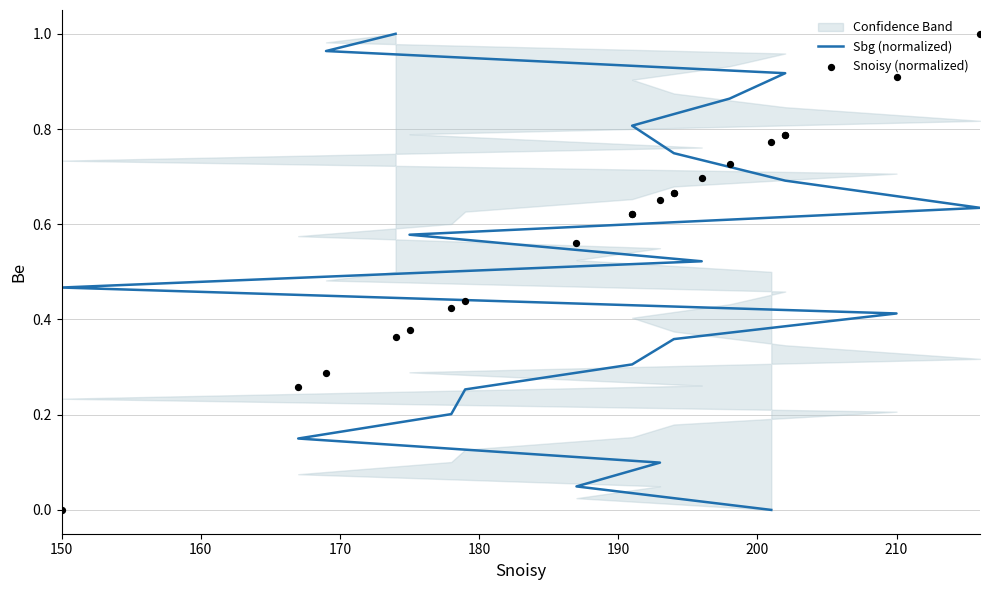

Which series contains the lowest Y value?

Sbg (normalized)